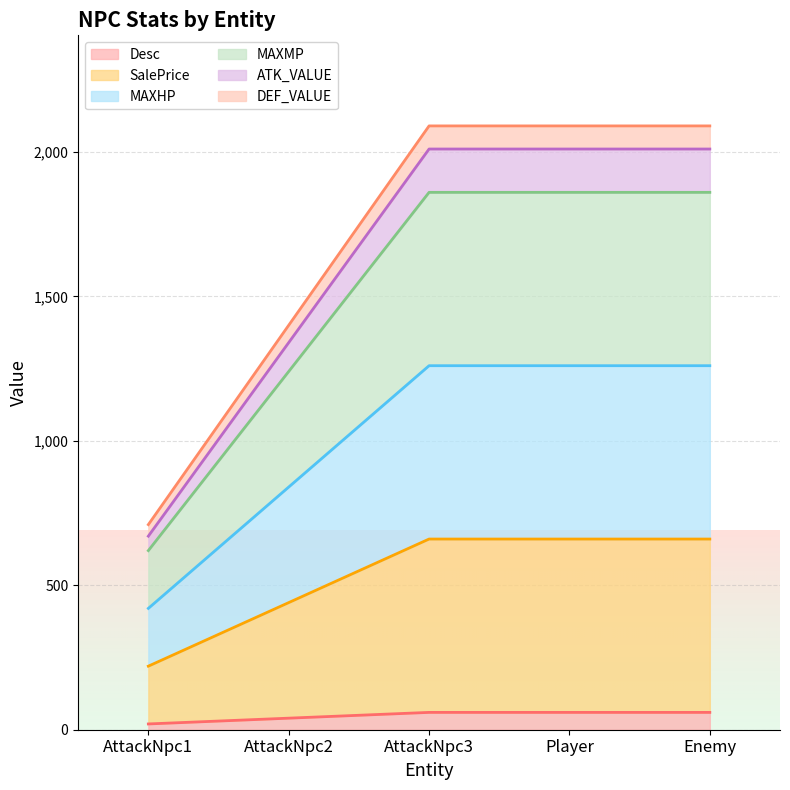

Count the number of data series in this chart.

6